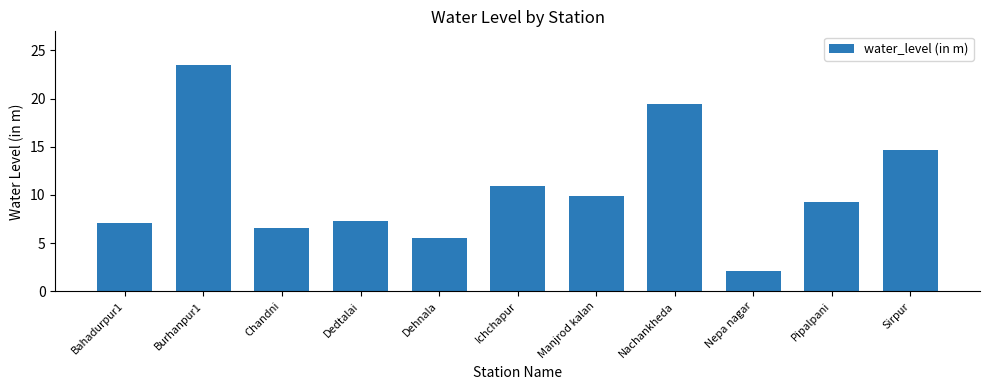

The value at Dehnala is 2.3. True or false?

False